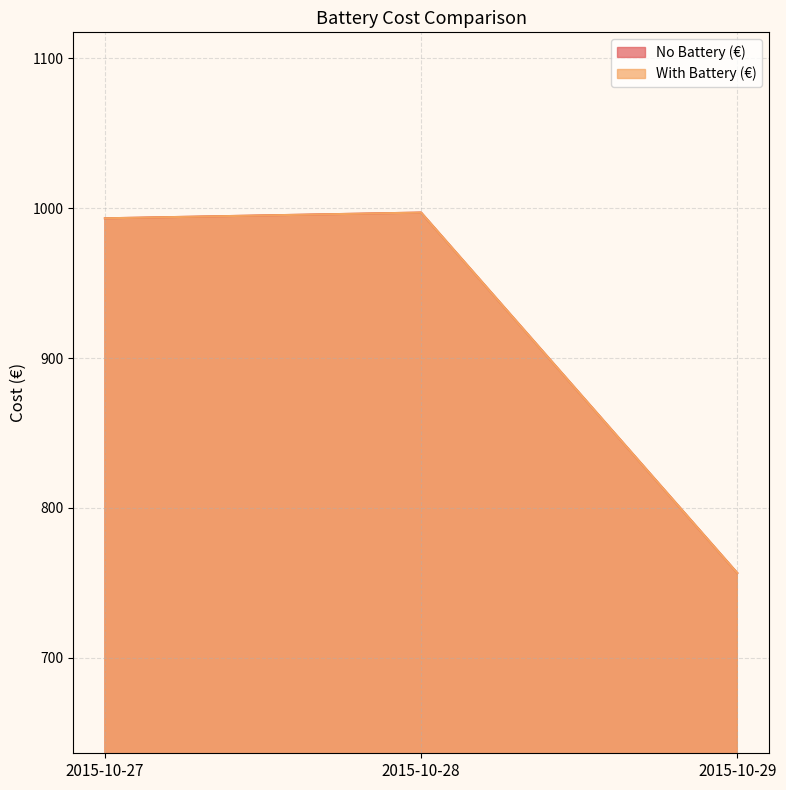

True or false: No Battery (€) has a value of 993.2 at 2015-10-27.

True